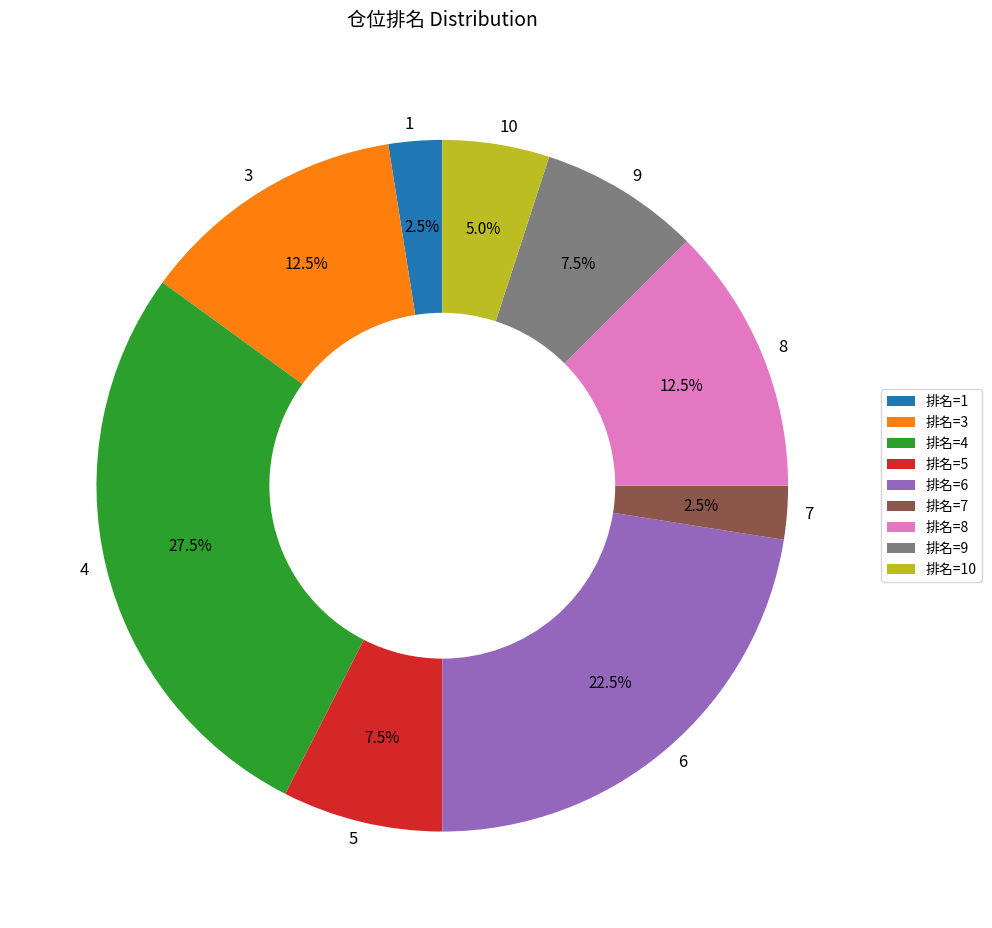

Approximately how many times larger is the value at 6 compared to 3?

1.8